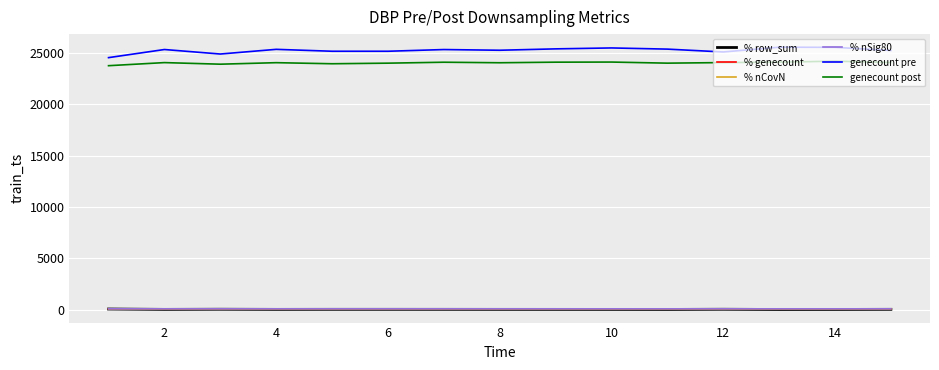

What is the maximum value for genecount pre?

25526.0